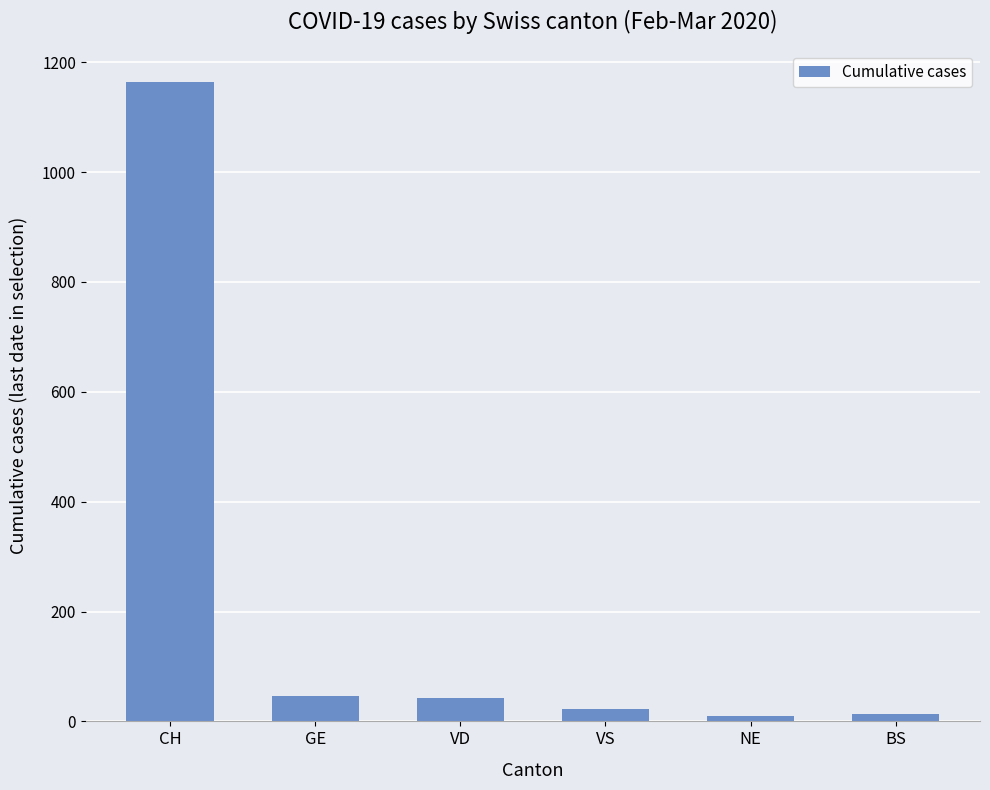

Where is the data nearest to the value 586?

GE